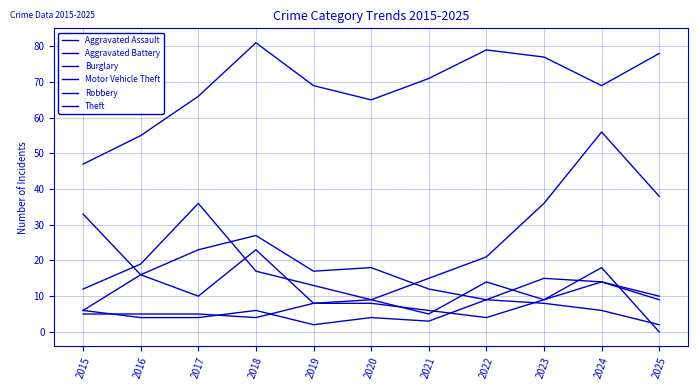

True or false: Motor Vehicle Theft and Theft cross at least once.

False